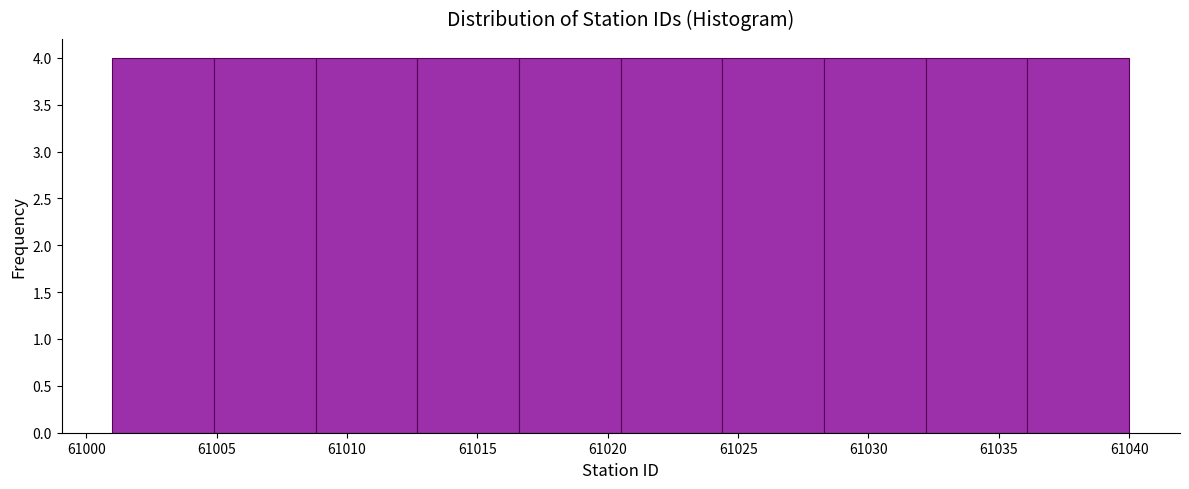

Reading left to right, list every bar in this chart as the range it spans on the x-axis followed by its height. Neither the bar edges nor the heights are printed on the chart, so give them approximately, as read against the axes.

61001.0 to 61004.9: 4
61004.9 to 61008.8: 4
61008.8 to 61012.7: 4
61012.7 to 61016.6: 4
61016.6 to 61020.5: 4
61020.5 to 61024.4: 4
61024.4 to 61028.3: 4
61028.3 to 61032.2: 4
61032.2 to 61036.1: 4
61036.1 to 61040.0: 4